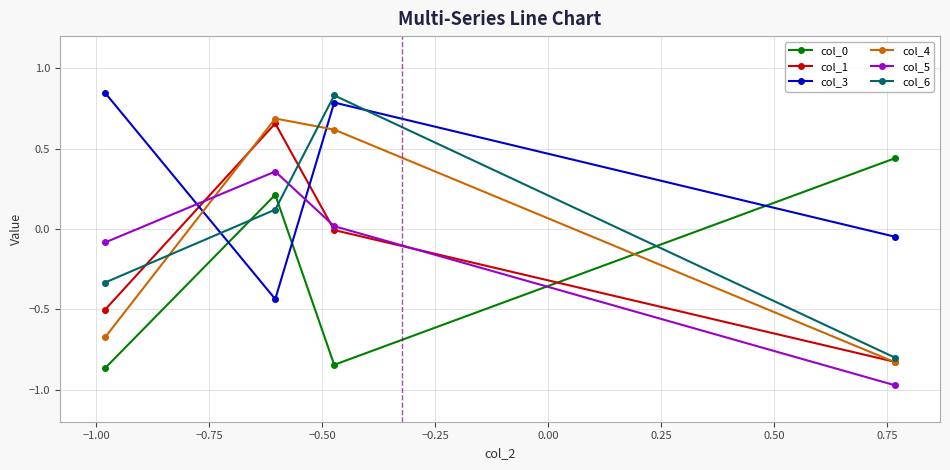

Which series has the largest total across all categories?

col_3